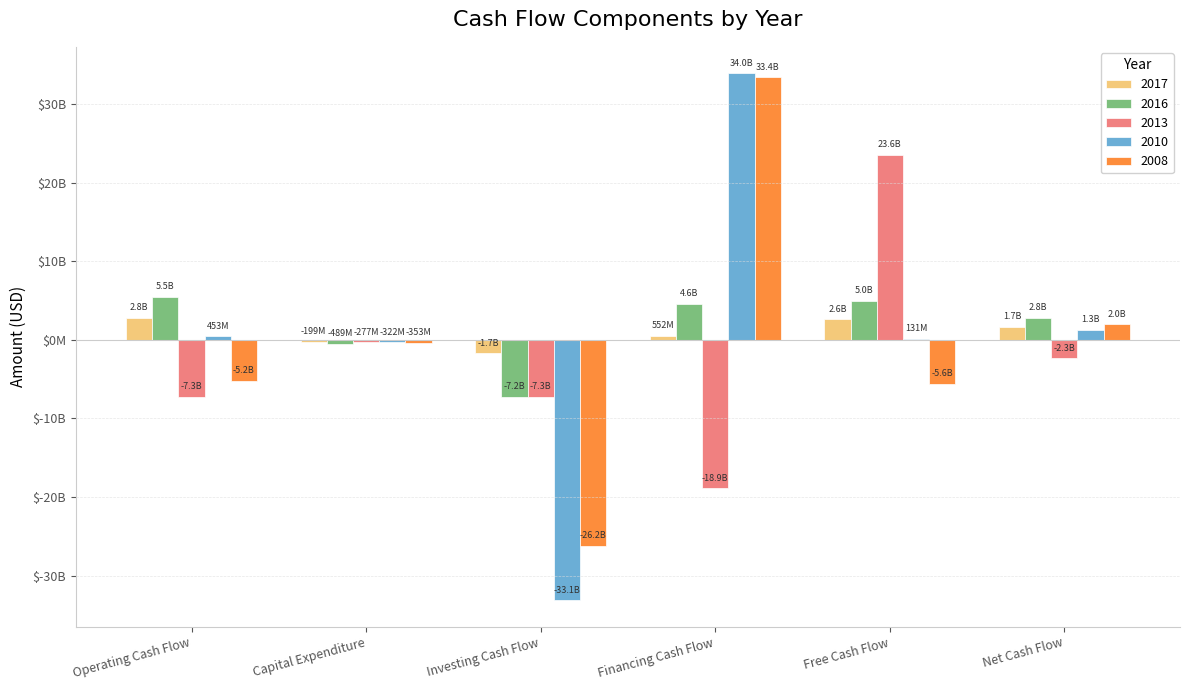

What are all the series names shown in the legend?

2017, 2016, 2013, 2010, 2008